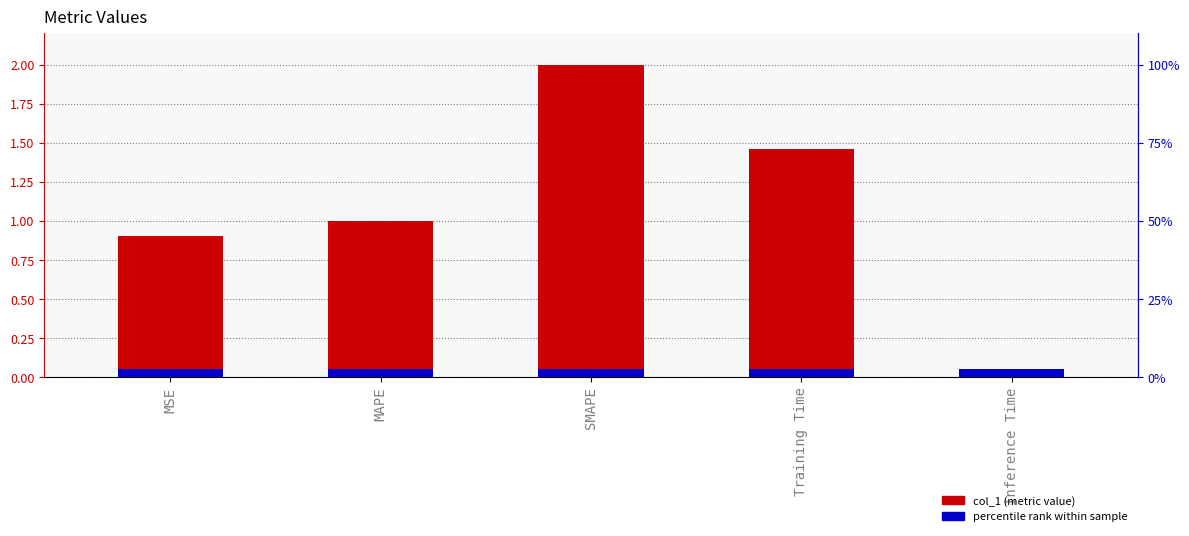

What is the sum of the values at MSE and Inference Time?

0.9